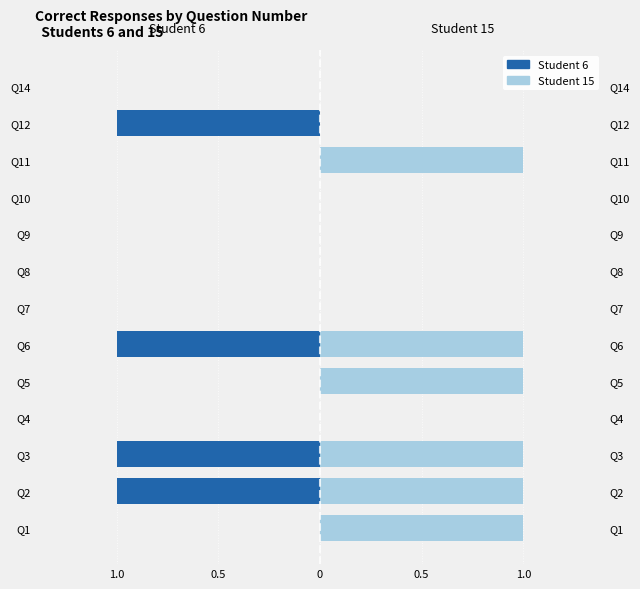

Which series has the largest range (max minus min)?

Student 6